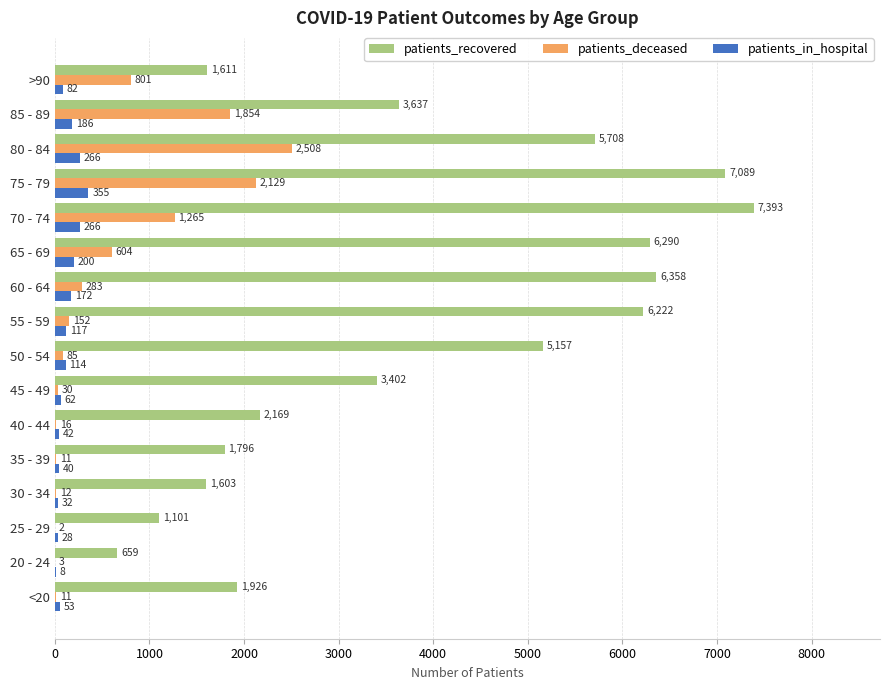

Between 70 - 74 and 75 - 79, which series saw the biggest shift?

patients_deceased